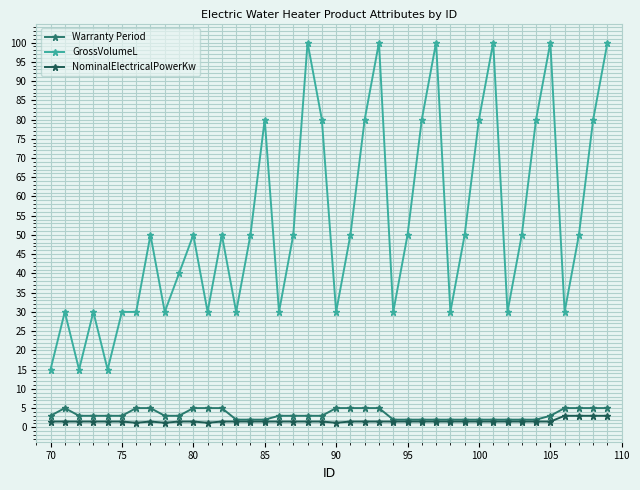

How many series are shown in this chart?

3